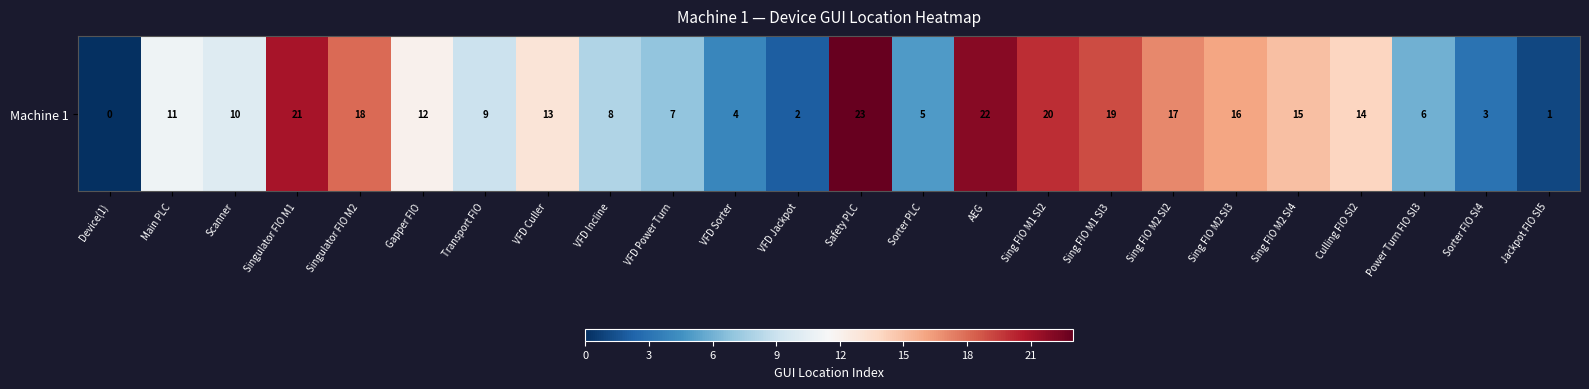

Where is the data nearest to the value 11?

Main PLC